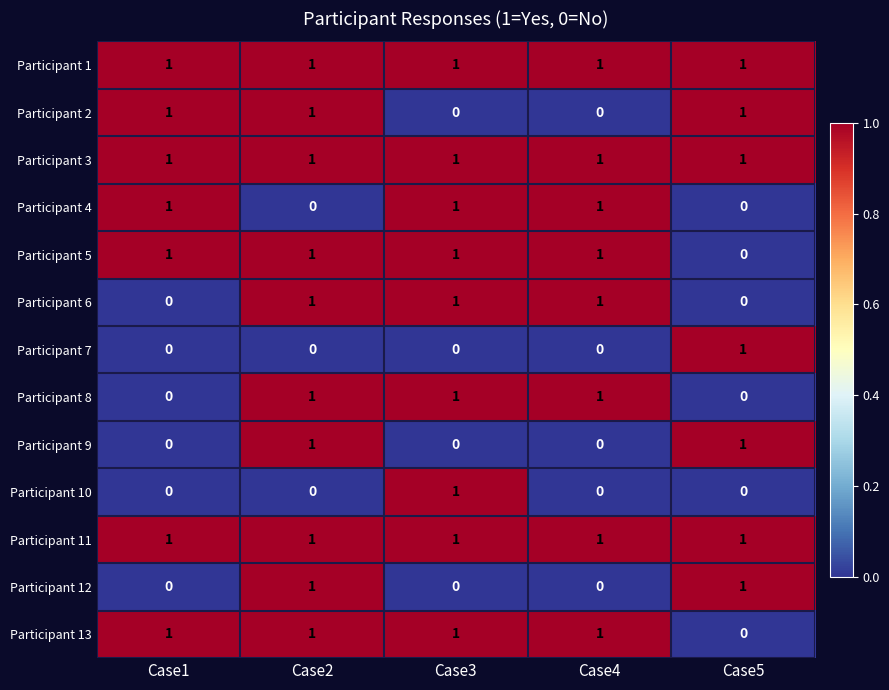

At which category is the sum across all series the highest?

Case2